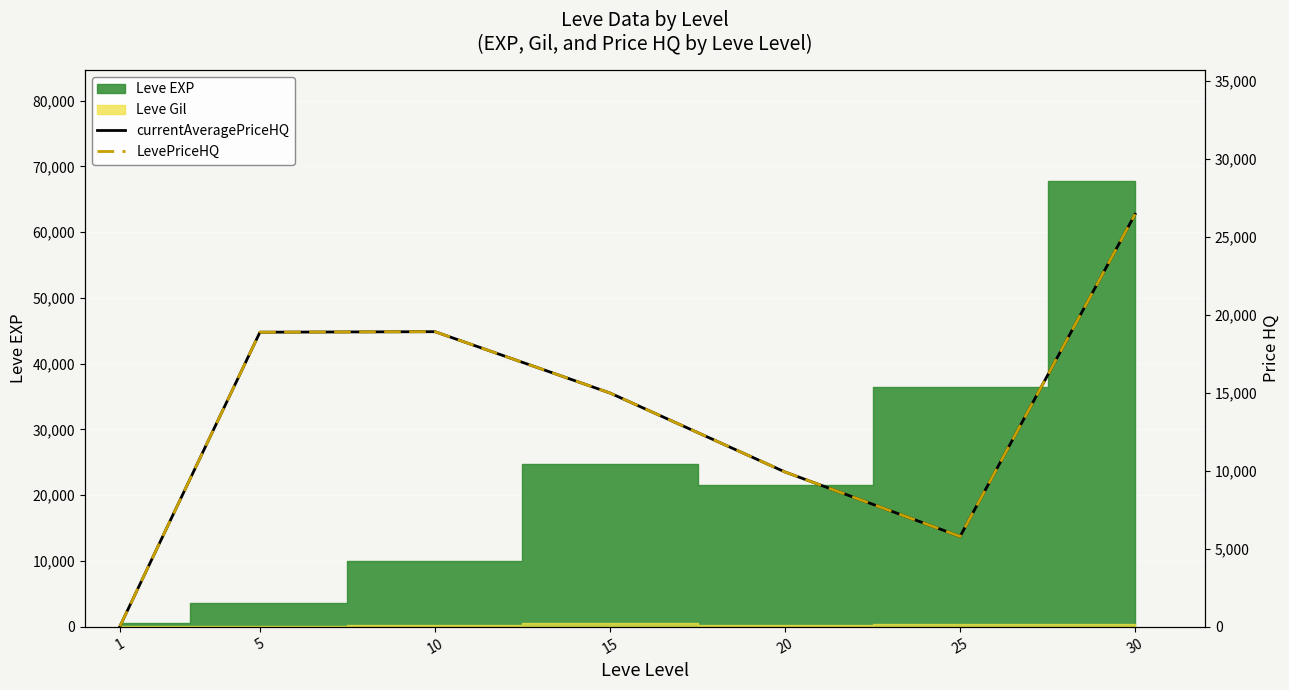

Reading left to right, what are all the values shown in this chart?

currentAveragePriceHQ: 31.8	18900.0	18933.3	15000.0	9933.3	5799.7	26466.7
LevePriceHQ: 31.8	18900.0	18933.3	15000.0	9933.3	5799.7	26466.7